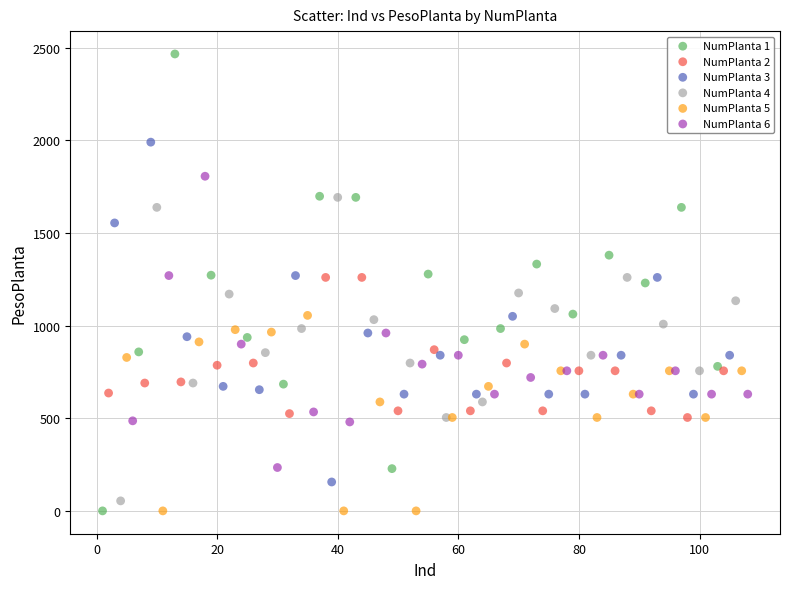

Which series has the largest Y range (max minus min)?

NumPlanta 1